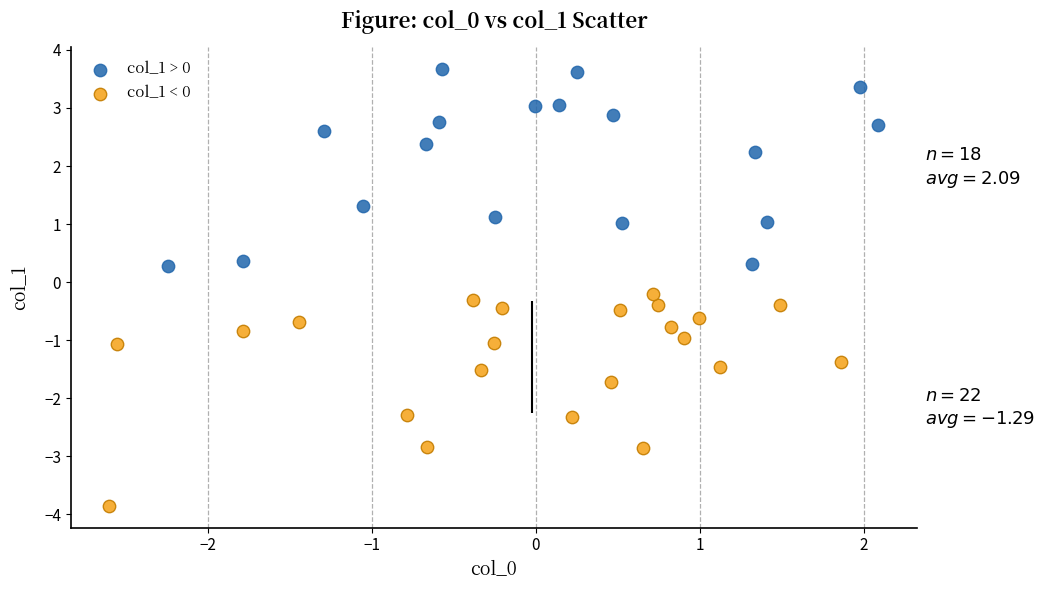

Which series contains the highest Y value?

col_1 > 0